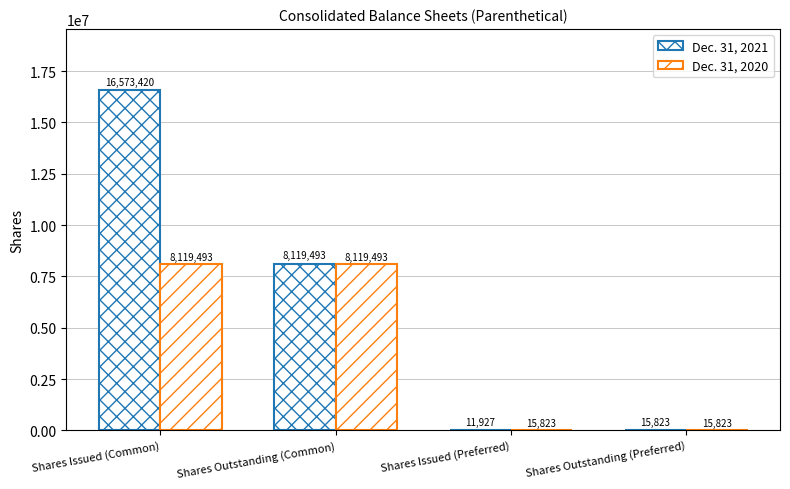

List the series in order of their peak value, highest first.

Dec. 31, 2021, Dec. 31, 2020